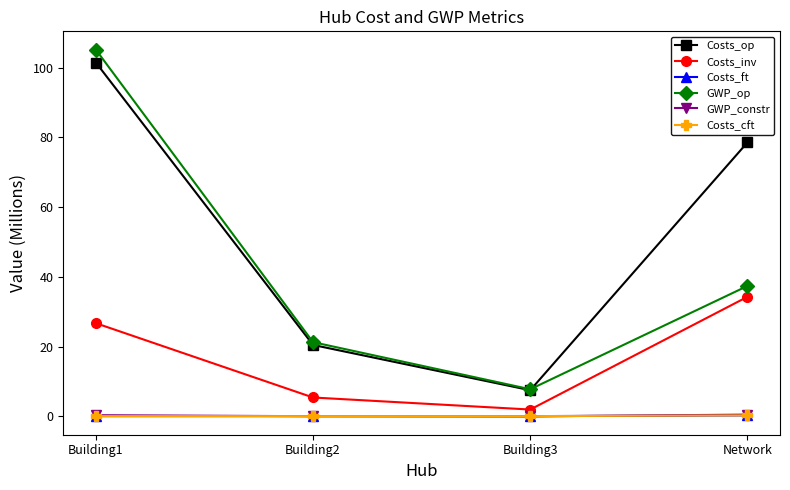

What position from the left is Building3?

3